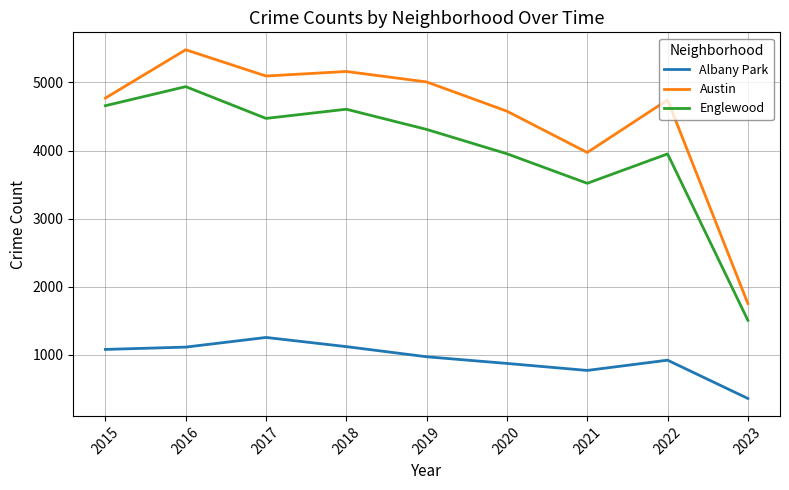

What is the difference between the Albany Park values at 2022 and 2019?

50